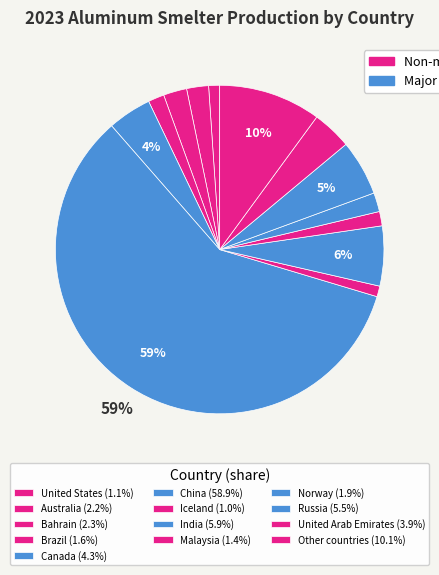

True or false: Norway accounts for 9% of the total.

False